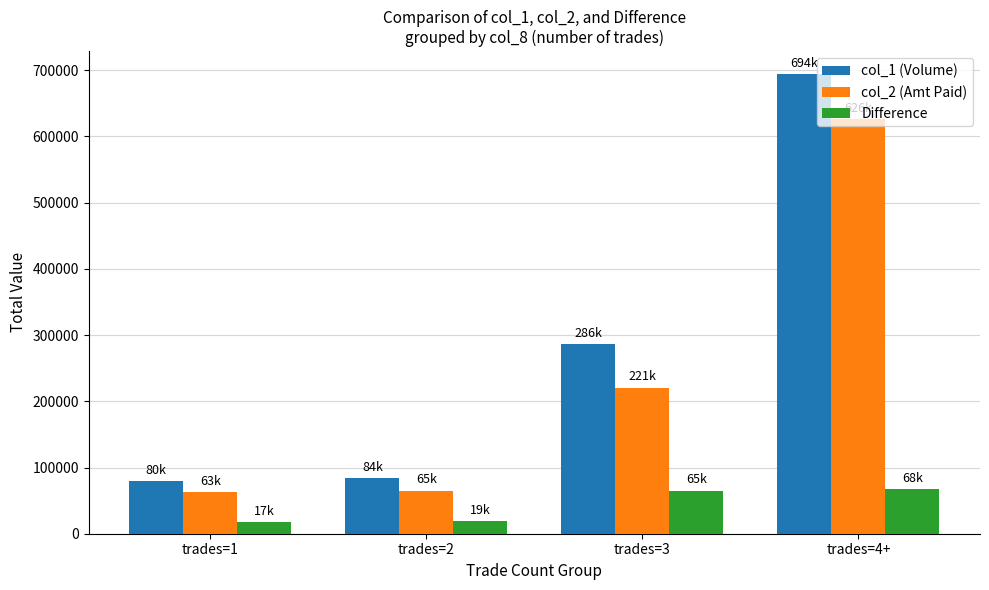

What is the spread (max minus min) of values at trades=1?

62800